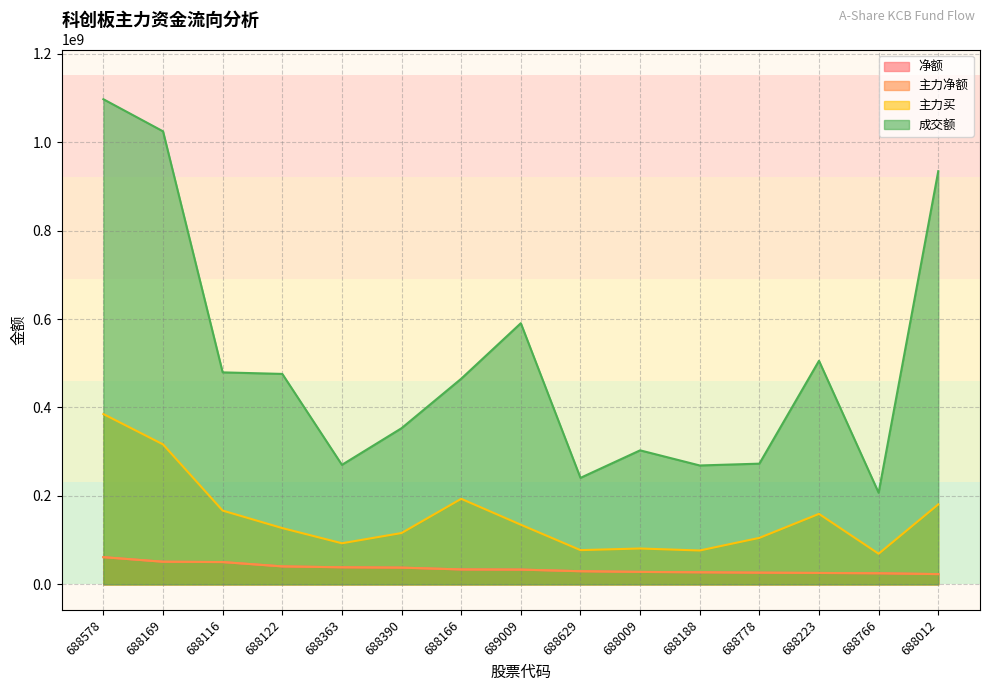

What is the total value across all series at 688390?

544836483